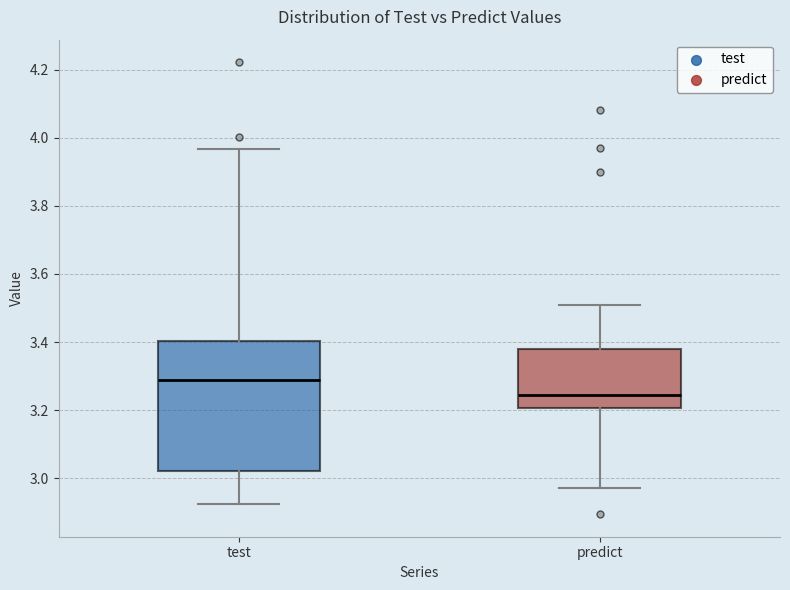

Reading left to right, transcribe this box plot: for each box, give where its median line is, the range the box spans, and where its two whiskers end, as read against the y-axis. The values are not printed on the chart, so give them approximately, as read against the axis.

test: median 3.28, box 3.02 to 3.40, whiskers 2.92 to 3.96
predict: median 3.24, box 3.20 to 3.38, whiskers 2.98 to 3.50